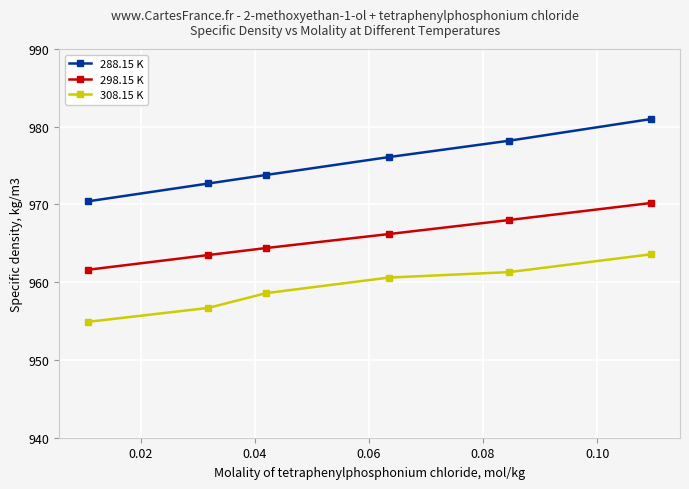

What is the maximum value shown in the chart?

981.0